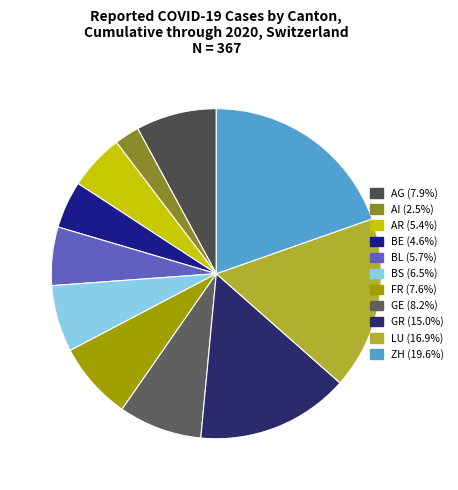

Does any single category account for the majority?

No